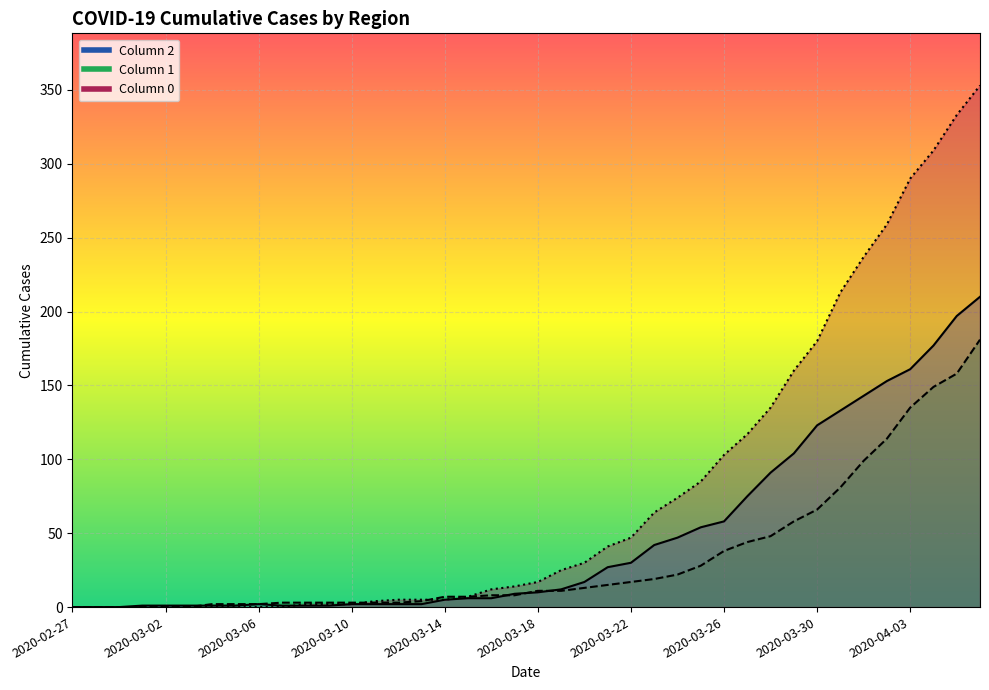

Where does the 0 series first go above 17?

2020-03-19